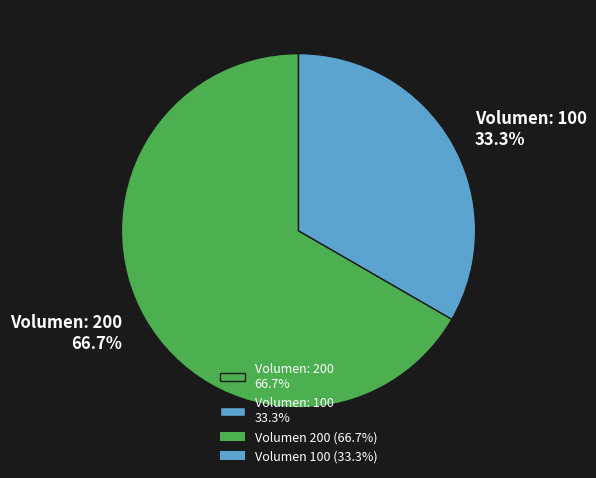

Is the sum of Volumen: 200 66.7% and Volumen: 100 33.3% greater than half?

Yes